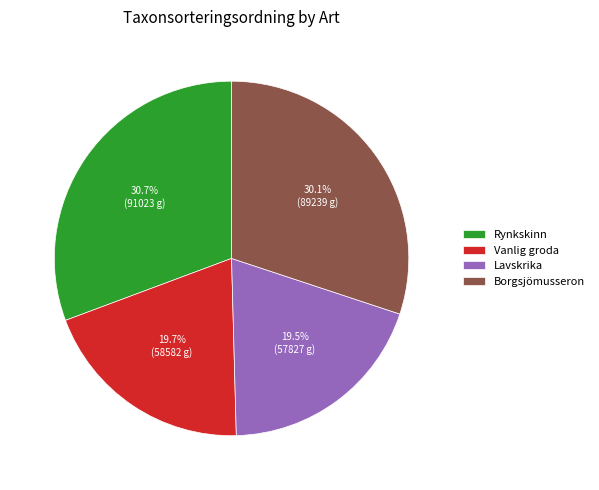

What portion of the pie excludes Borgsjömusseron?

69.9%